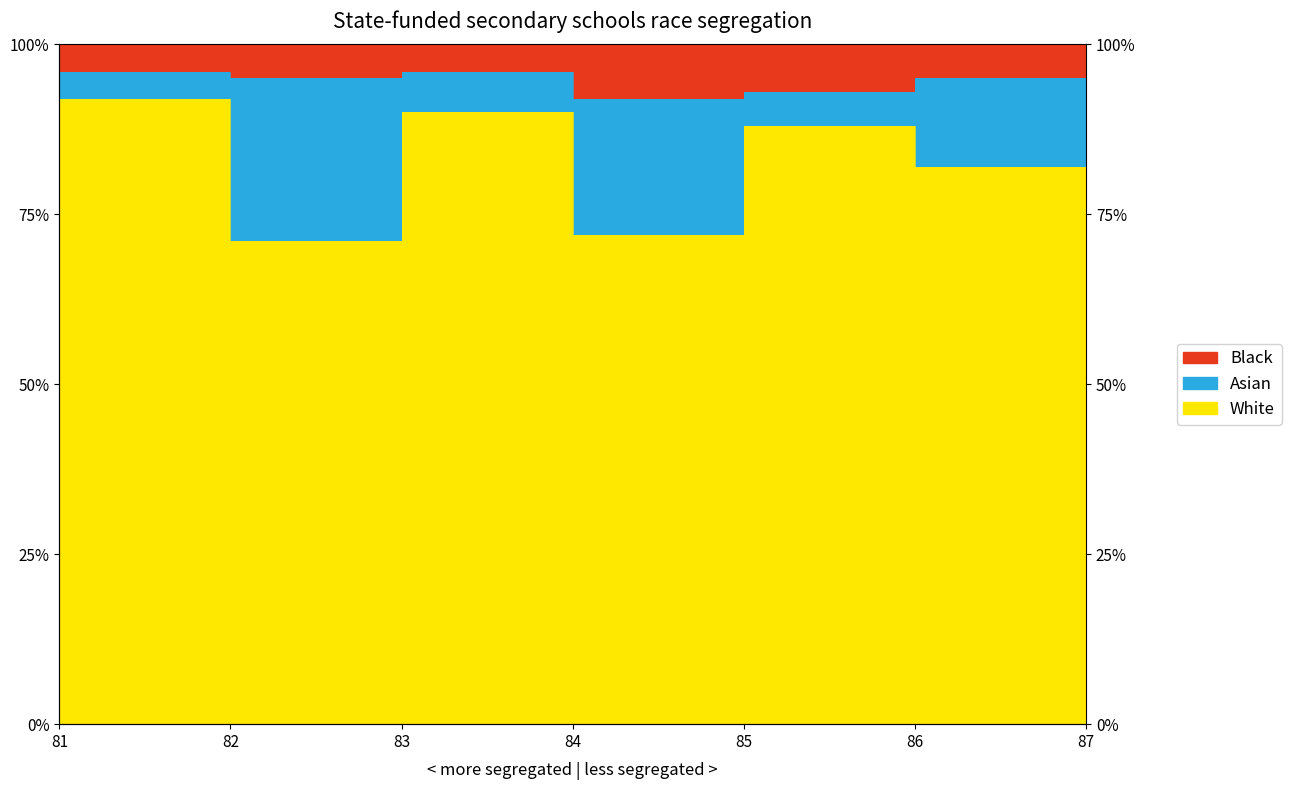

What is the minimum value for White?

71